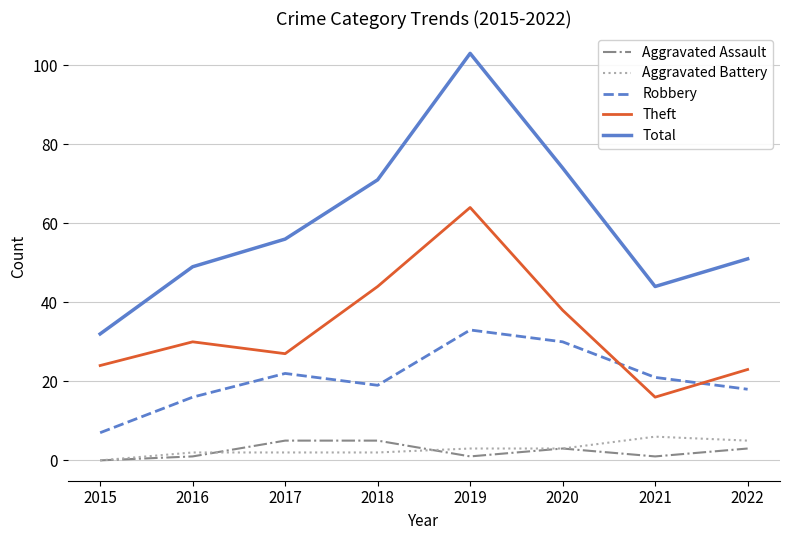

At which category does the chart reach its minimum across all series?

2015